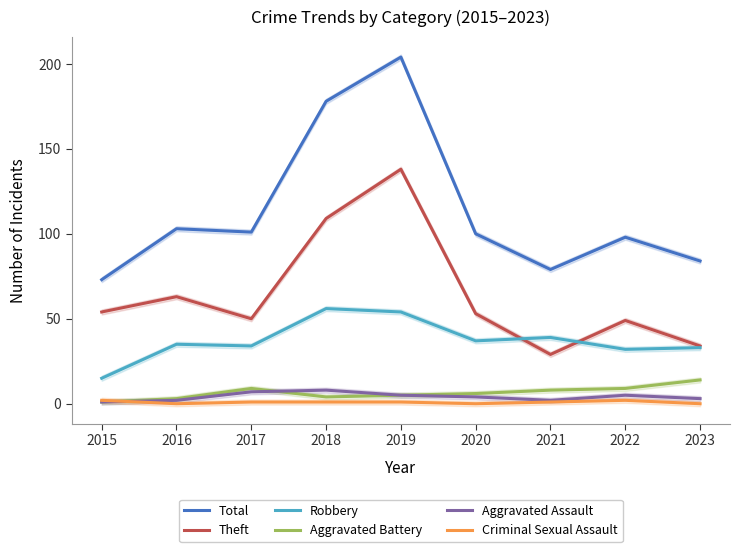

What is the difference between the Total values at 2020 and 2019?

104